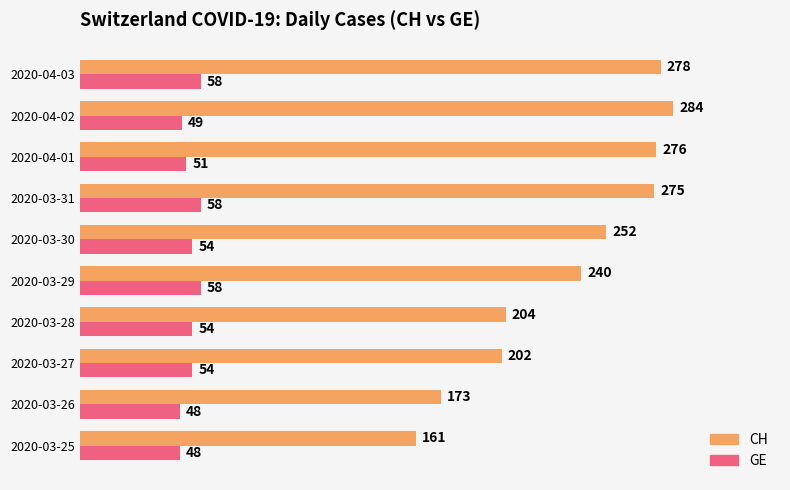

What is the difference between the second highest and minimum values in the CH series?

117